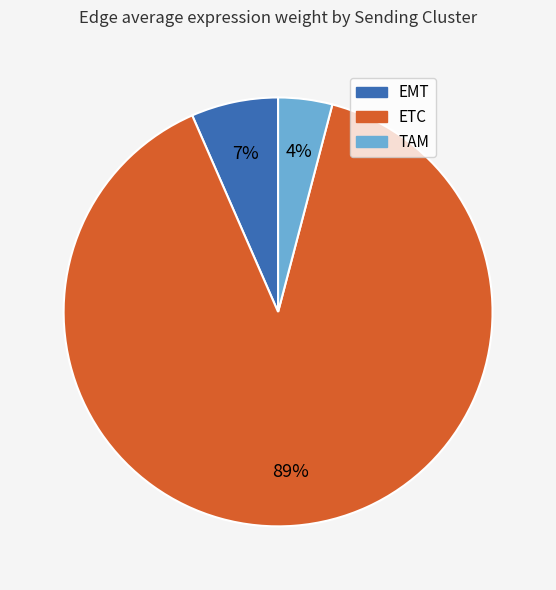

How many segments does this pie chart have?

3